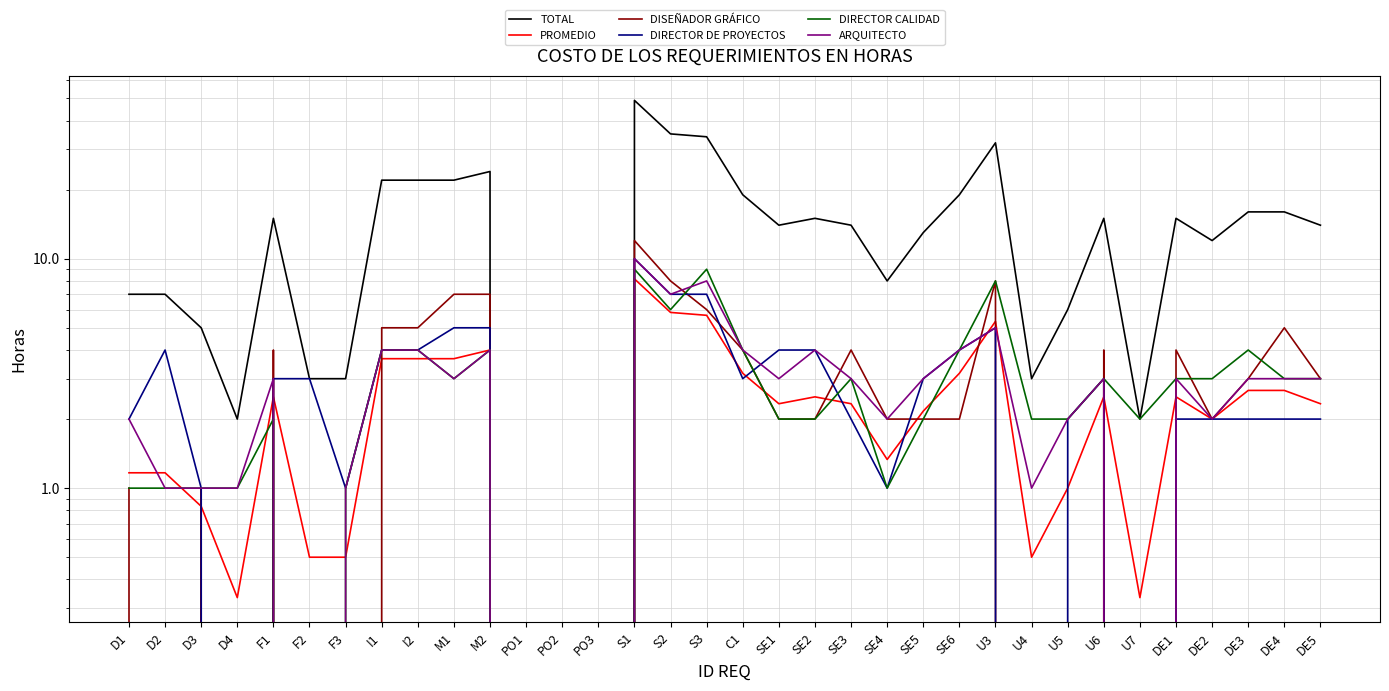

What is the difference between the second highest and second lowest values in the DIRECTOR CALIDAD series?

9.0